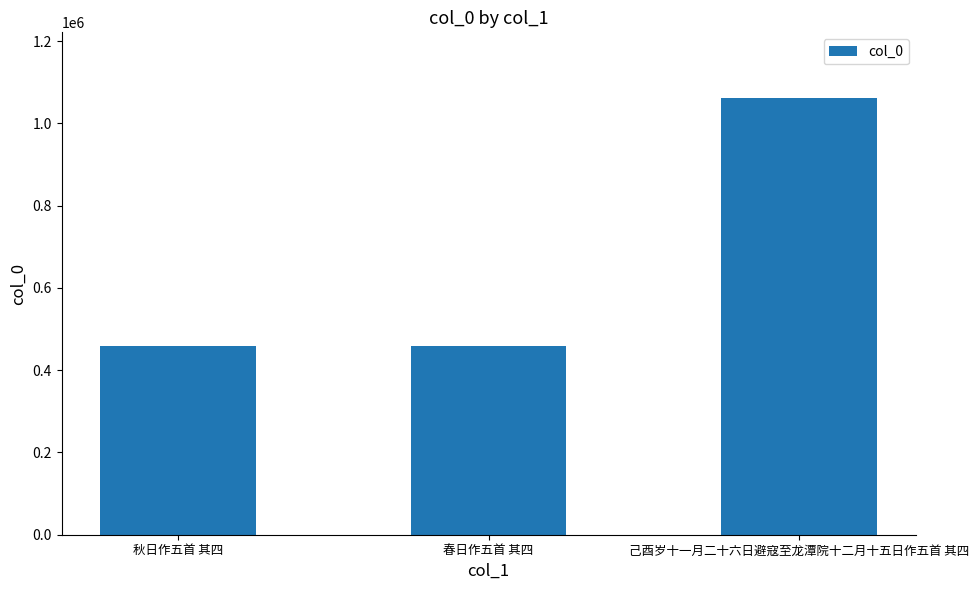

What is the change in value from 春日作五首 其四 to 己酉岁十一月二十六日避寇至龙潭院十二月十五日作五首 其四?

+602447